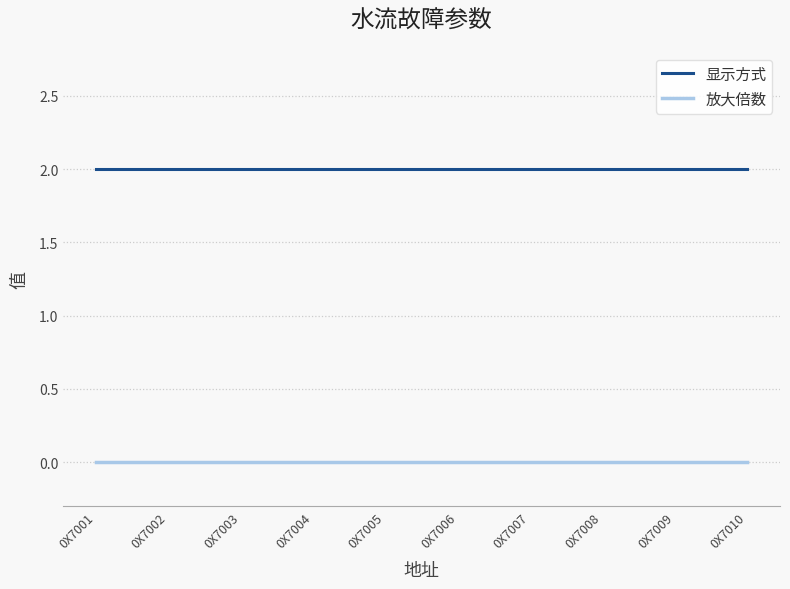

The value of 放大倍数 at 0X7008 is 0. True or false?

True